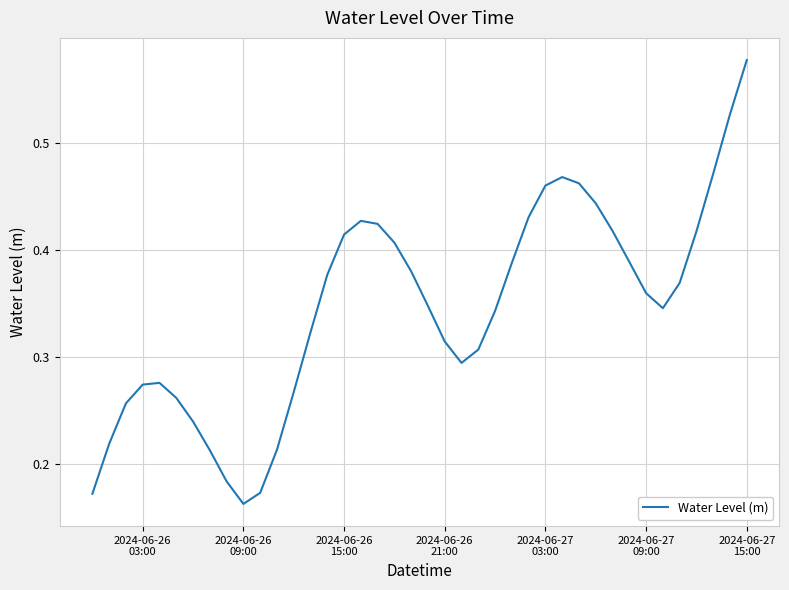

Is this an area chart (filled region under the line)?

No